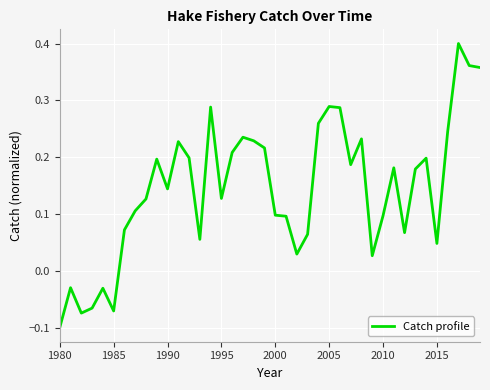

What is the difference between the maximum and minimum values?

0.5